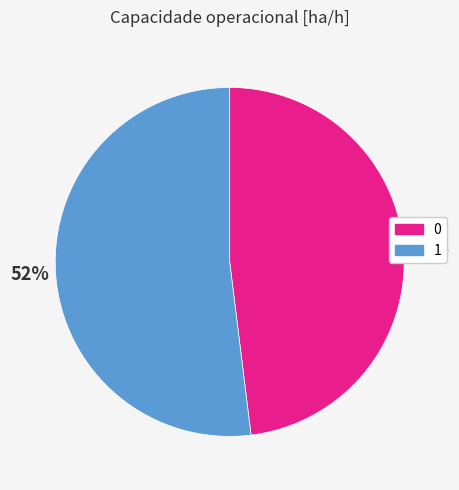

To the nearest percent, what is the average slice percentage?

50%